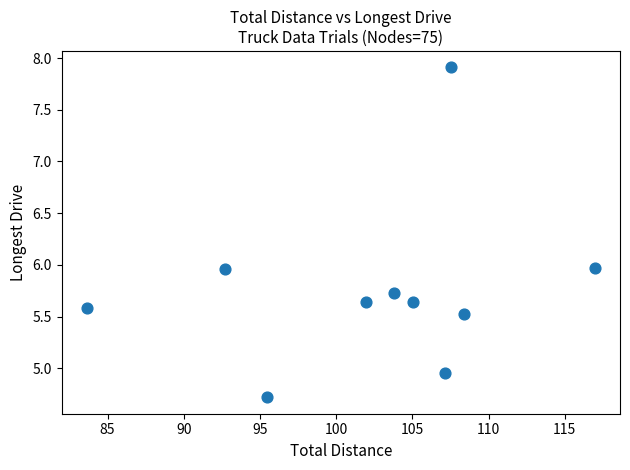

What is the average X value?

102.3